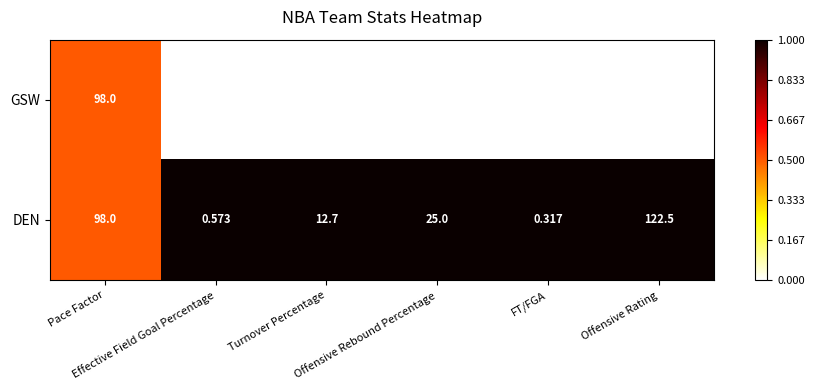

Which series has the widest spread of values?

DEN